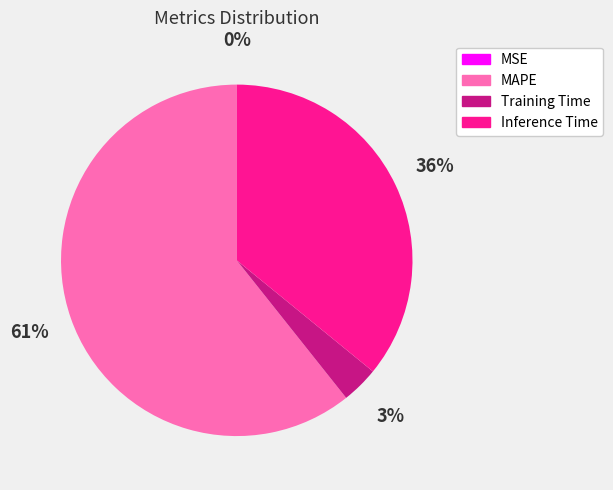

The Inference Time slice represents 36% of the pie. True or false?

True